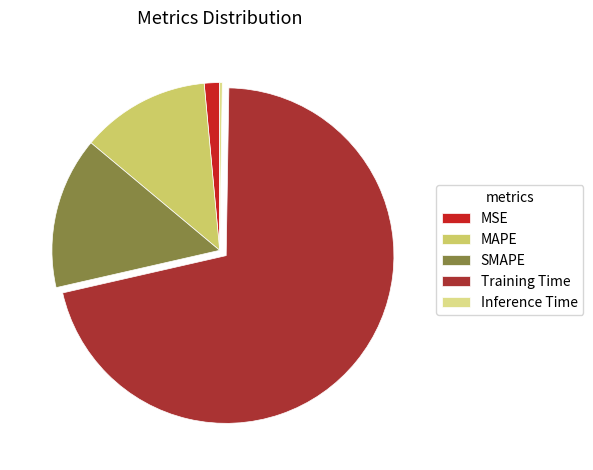

Is it true that MSE is 11% of the pie?

False